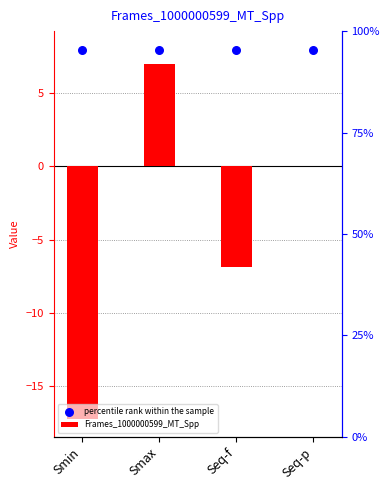

Which series has the largest Y range (max minus min)?

Frames_1000000599_MT_Spp